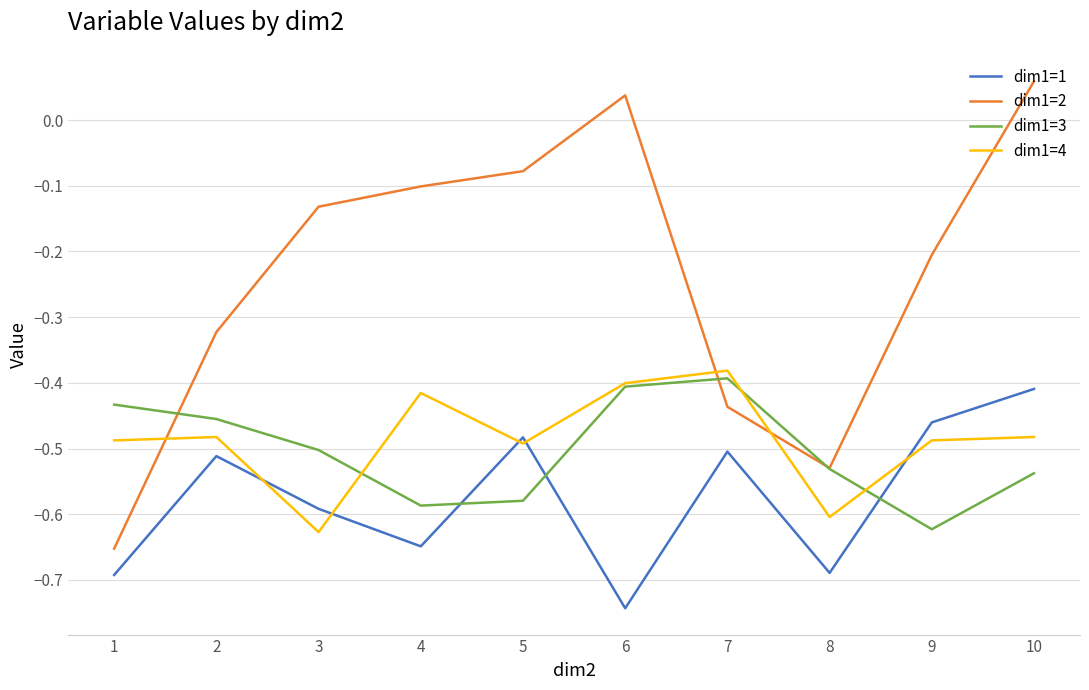

Which series has the largest range (max minus min)?

dim1=2